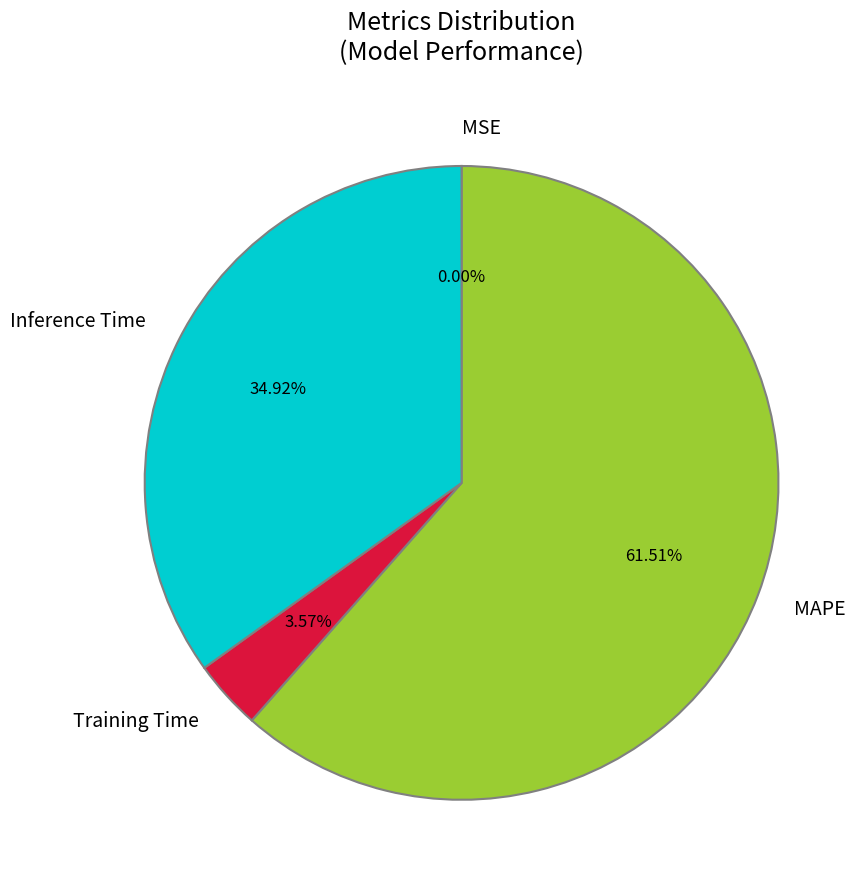

To the nearest percent, what is the average slice percentage?

25%